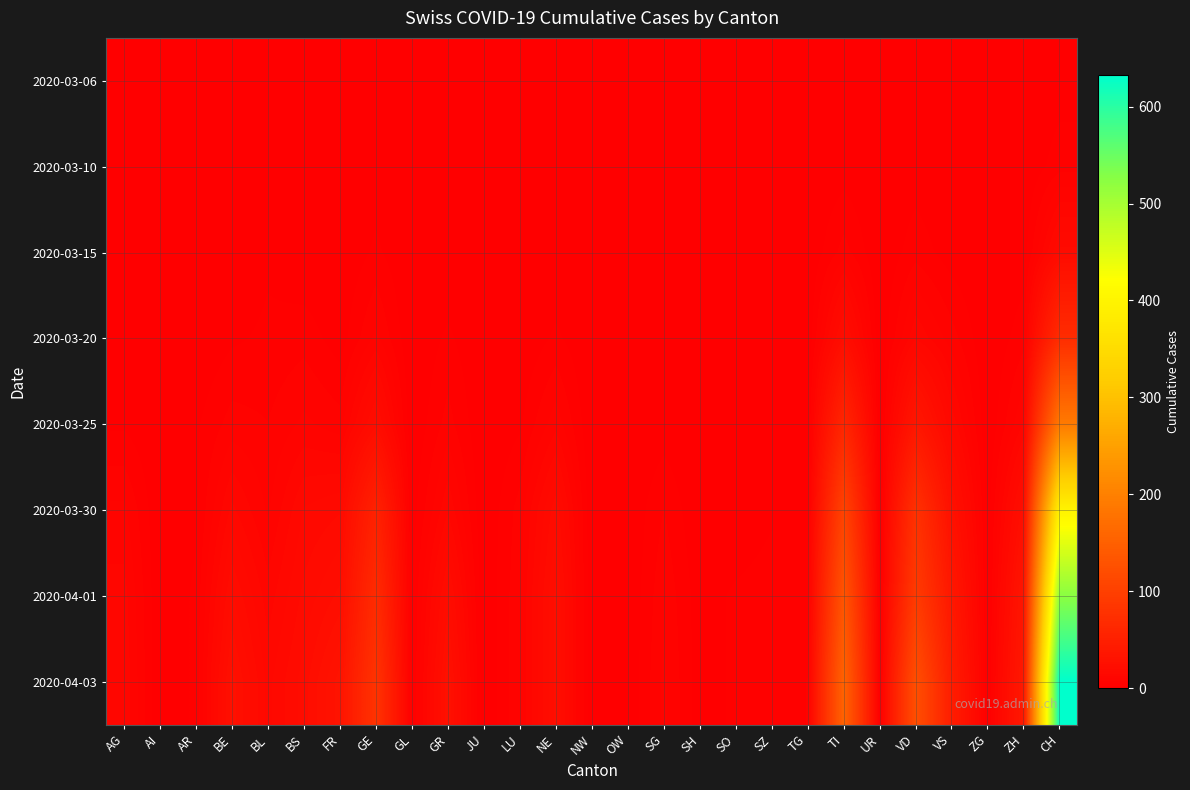

How many series are shown in this chart?

8